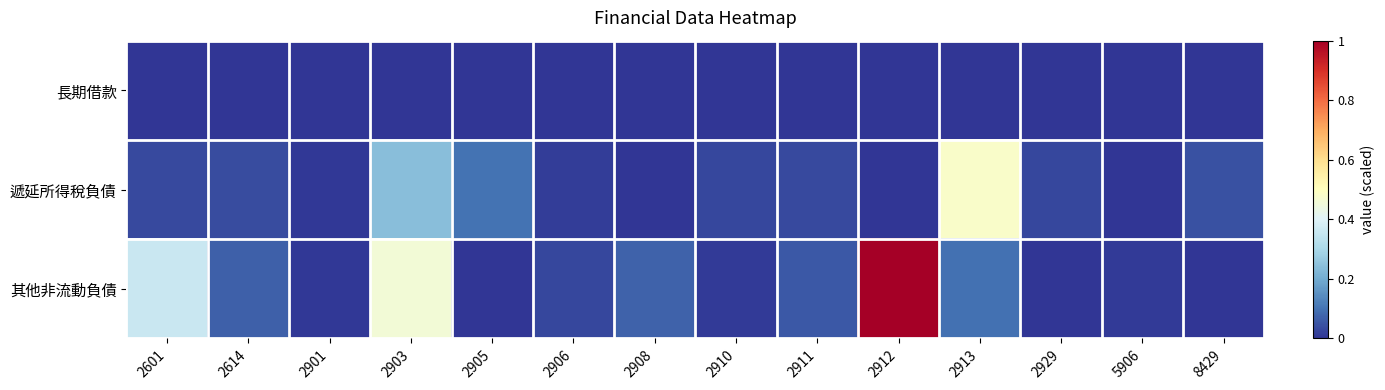

Reading left to right, what are all the values shown in this chart?

長期借款: 2601=0.0	2614=0.0	2901=0.0	2903=0.0	2905=0.0	2906=0.0	2908=0.0	2910=0.0	2911=0.0	2912=0.0	2913=0.0	2929=0.0	5906=0.0	8429=0.0
遞延所得稅負債: 2601=0.0	2614=0.0	2901=0.0	2903=0.2	2905=0.1	2906=0.0	2908=0.0	2910=0.0	2911=0.0	2912=0.0	2913=0.5	2929=0.0	5906=0.0	8429=0.0
其他非流動負債: 2601=0.4	2614=0.1	2901=0.0	2903=0.5	2905=0.0	2906=0.0	2908=0.1	2910=0.0	2911=0.1	2912=1.0	2913=0.1	2929=0.0	5906=0.0	8429=0.0